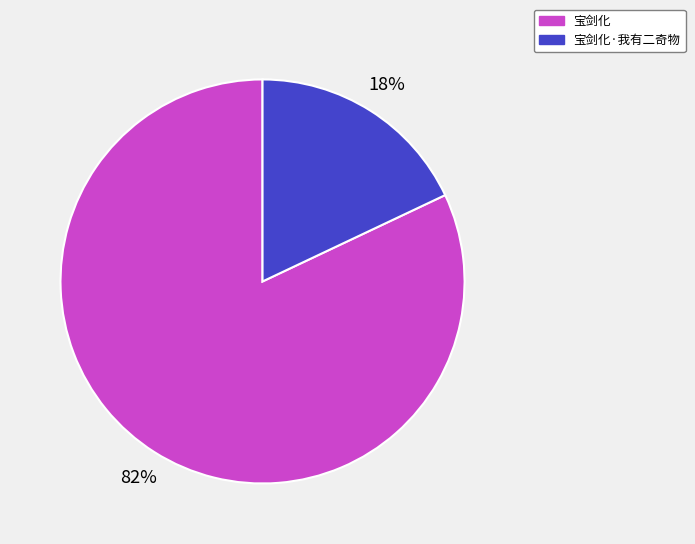

To the nearest percent, what is the combined percentage of 宝剑化 and 宝剑化·我有二奇物?

100%